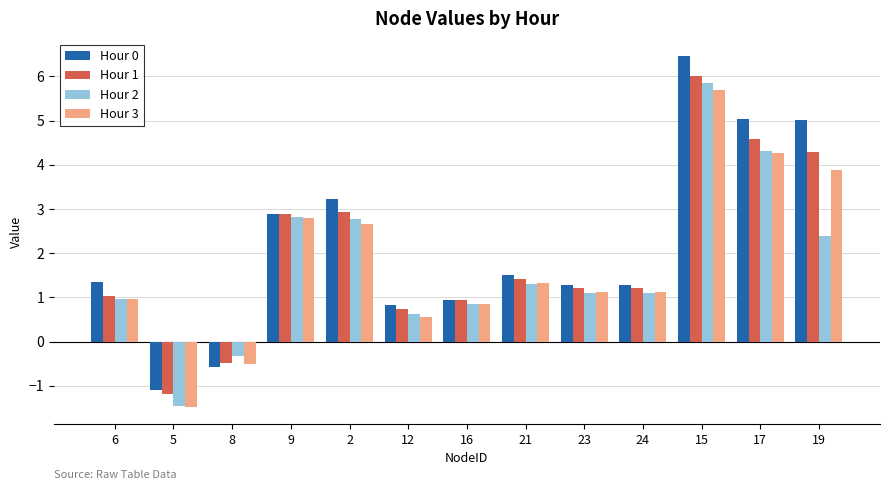

What is the label of the 7th bar from the right?

16